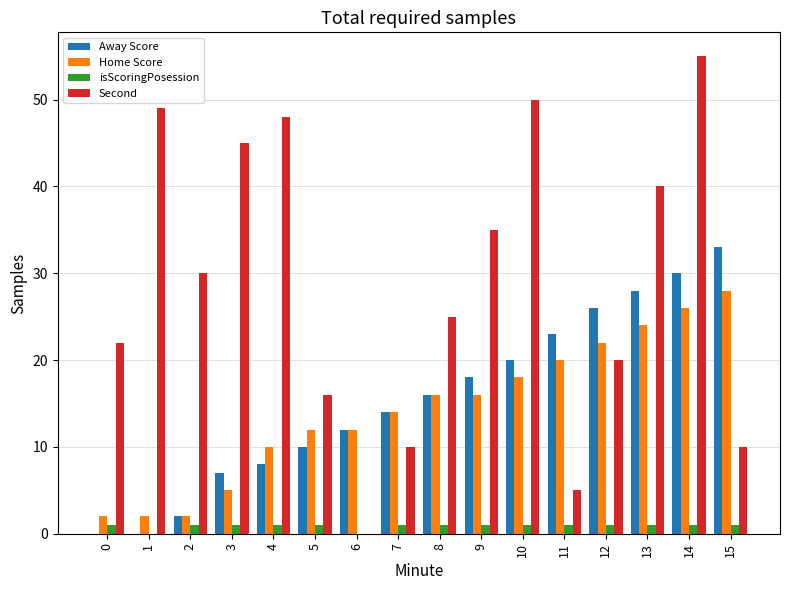

Is it true that Home Score equals 2 at 0?

True